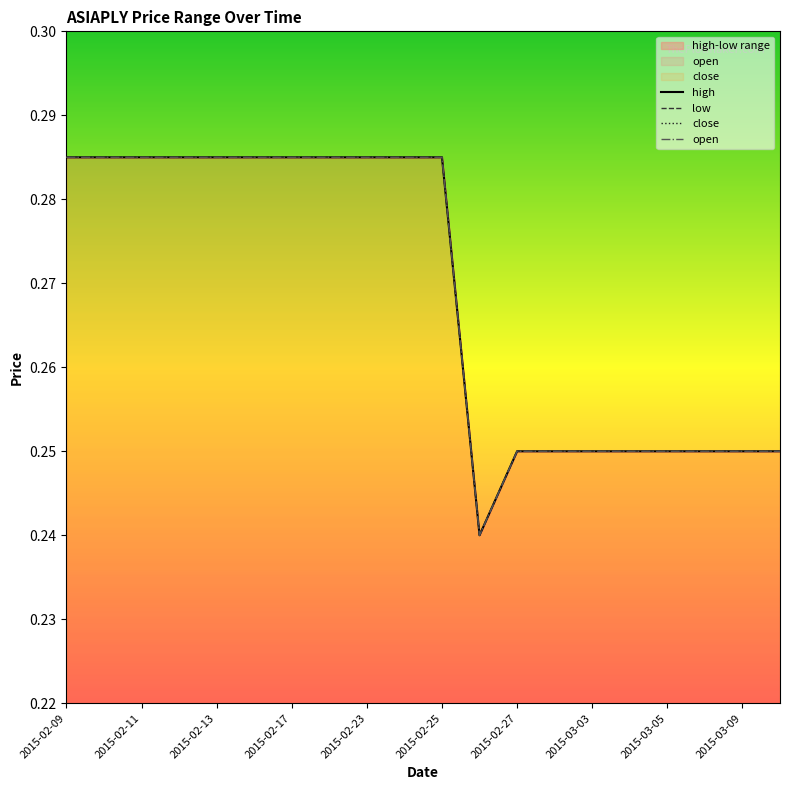

Reading left to right, what are all the values shown in this chart?

high: 2015-02-09=0.3	2015-02-10=0.3	2015-02-11=0.3	2015-02-12=0.3	2015-02-13=0.3	2015-02-16=0.3	2015-02-17=0.3	2015-02-18=0.3	2015-02-23=0.3	2015-02-24=0.3	2015-02-25=0.3	2015-02-26=0.2	2015-02-27=0.2	2015-03-02=0.2	2015-03-03=0.2	2015-03-04=0.2	2015-03-05=0.2	2015-03-06=0.2	2015-03-09=0.2	2015-03-10=0.2
open: 2015-02-09=0.3	2015-02-10=0.3	2015-02-11=0.3	2015-02-12=0.3	2015-02-13=0.3	2015-02-16=0.3	2015-02-17=0.3	2015-02-18=0.3	2015-02-23=0.3	2015-02-24=0.3	2015-02-25=0.3	2015-02-26=0.2	2015-02-27=0.2	2015-03-02=0.2	2015-03-03=0.2	2015-03-04=0.2	2015-03-05=0.2	2015-03-06=0.2	2015-03-09=0.2	2015-03-10=0.2
low: 2015-02-09=0.3	2015-02-10=0.3	2015-02-11=0.3	2015-02-12=0.3	2015-02-13=0.3	2015-02-16=0.3	2015-02-17=0.3	2015-02-18=0.3	2015-02-23=0.3	2015-02-24=0.3	2015-02-25=0.3	2015-02-26=0.2	2015-02-27=0.2	2015-03-02=0.2	2015-03-03=0.2	2015-03-04=0.2	2015-03-05=0.2	2015-03-06=0.2	2015-03-09=0.2	2015-03-10=0.2
close: 2015-02-09=0.3	2015-02-10=0.3	2015-02-11=0.3	2015-02-12=0.3	2015-02-13=0.3	2015-02-16=0.3	2015-02-17=0.3	2015-02-18=0.3	2015-02-23=0.3	2015-02-24=0.3	2015-02-25=0.3	2015-02-26=0.2	2015-02-27=0.2	2015-03-02=0.2	2015-03-03=0.2	2015-03-04=0.2	2015-03-05=0.2	2015-03-06=0.2	2015-03-09=0.2	2015-03-10=0.2